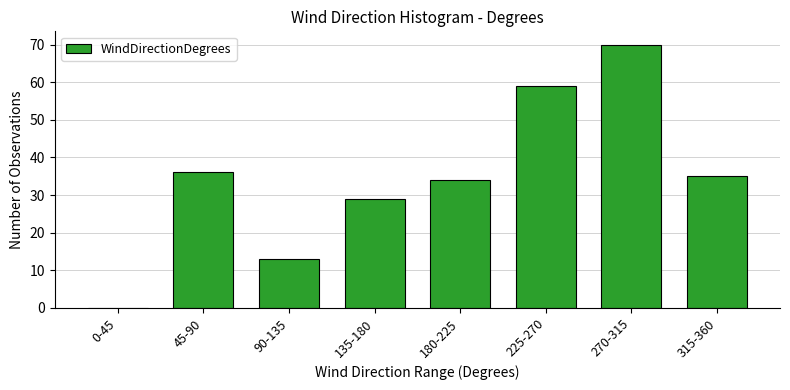

Reading left to right, extract all data points from this chart.

0-45=0	45-90=36	90-135=13	135-180=29	180-225=34	225-270=59	270-315=70	315-360=35